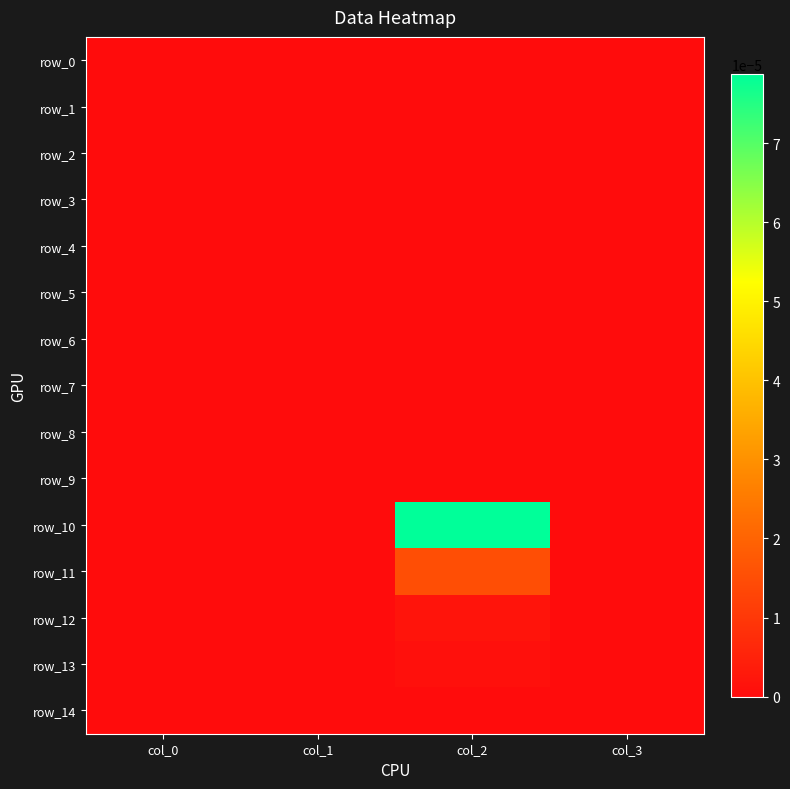

Which category has the highest value in the row_14 series?

col_0